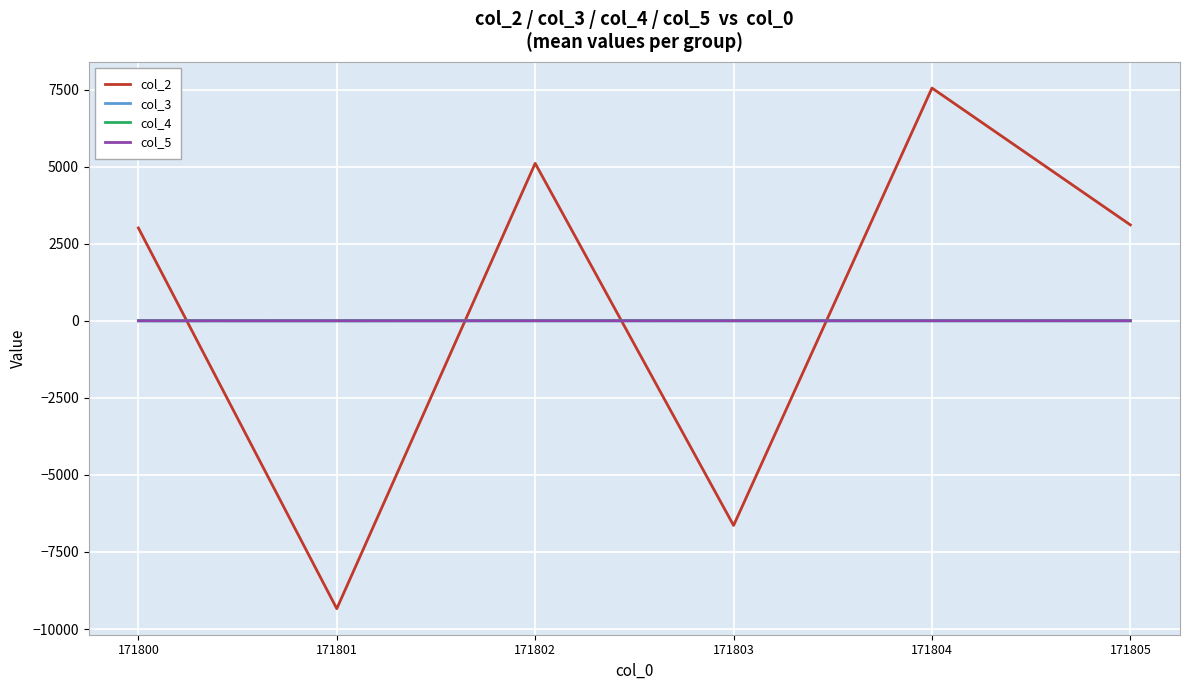

Which series has the largest range (max minus min)?

col_2